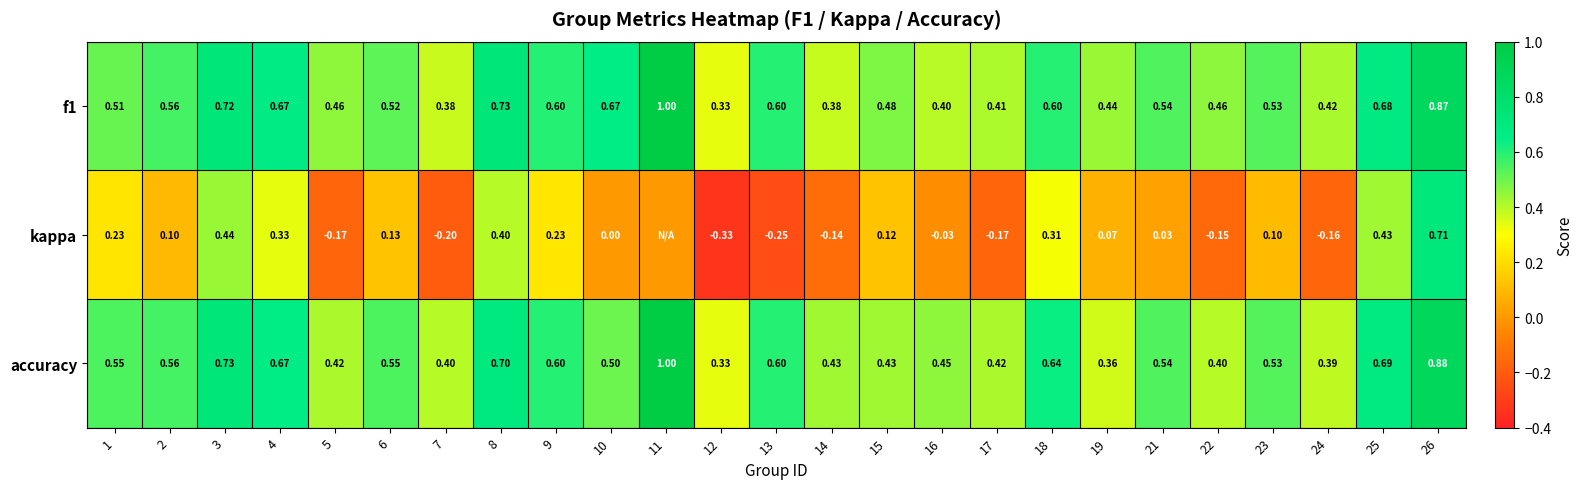

Which label corresponds to the smallest value in the chart?

12